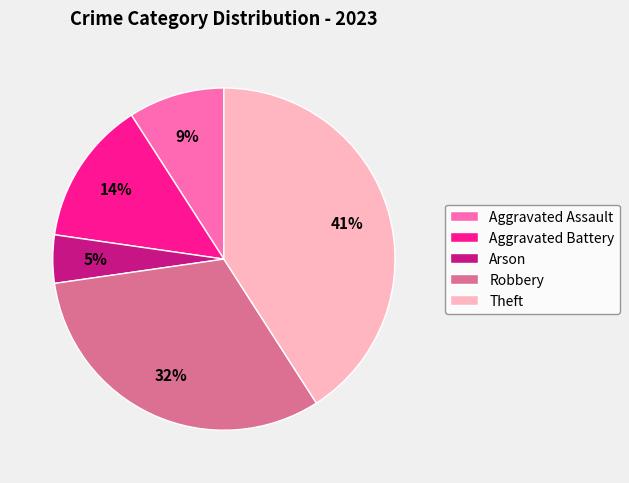

Is the sum of Arson and Aggravated Battery greater than half?

No